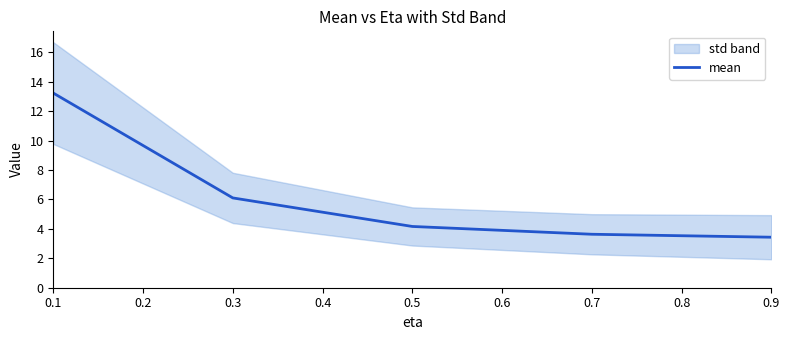

Reading left to right, what are all the values shown in this chart?

13.2	6.1	4.2	3.6	3.4